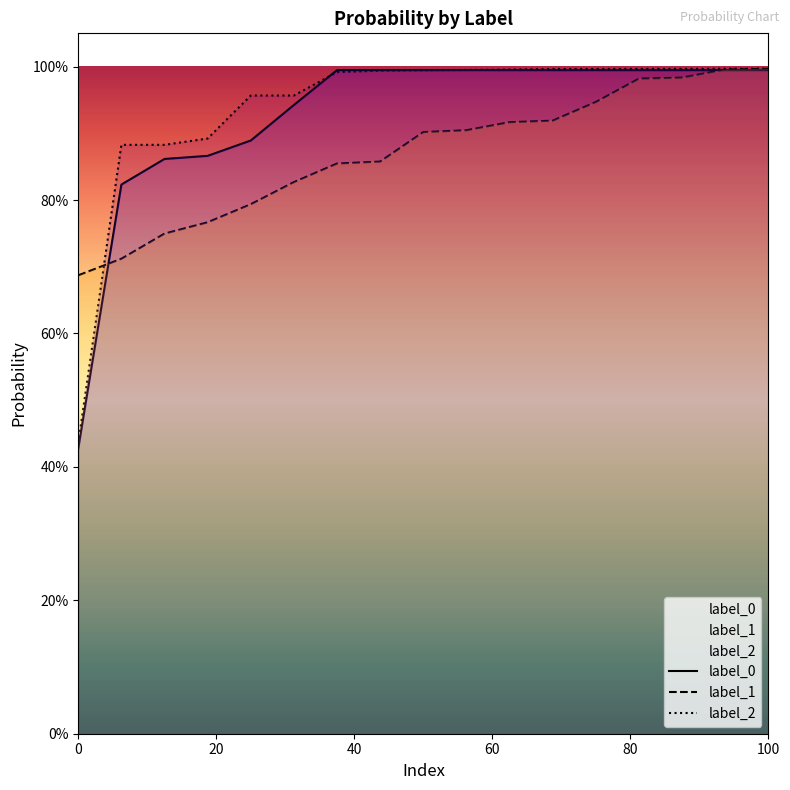

The label_0 series shows 1.7 at 14. True or false?

False